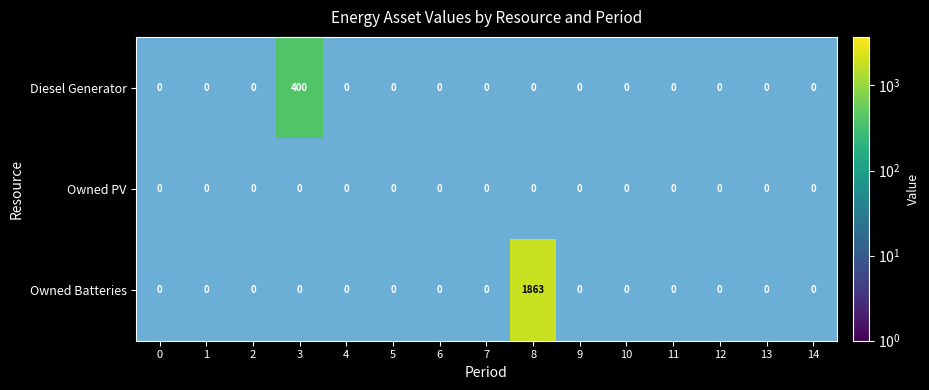

What is the highest value of the Diesel Generator series?

400